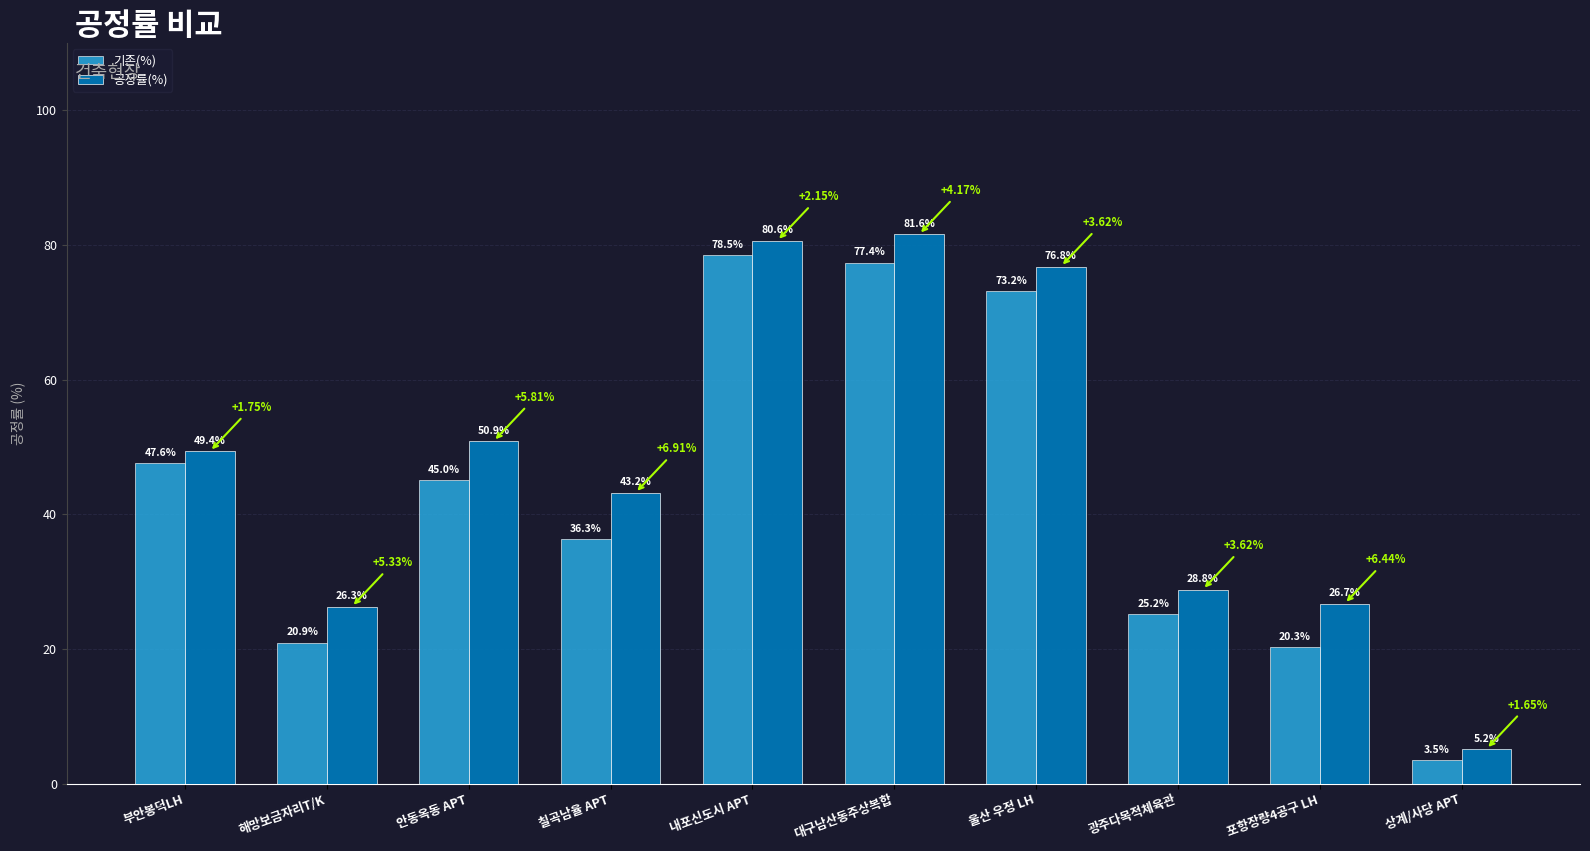

How many data points in 기존(%) are above 45?

5